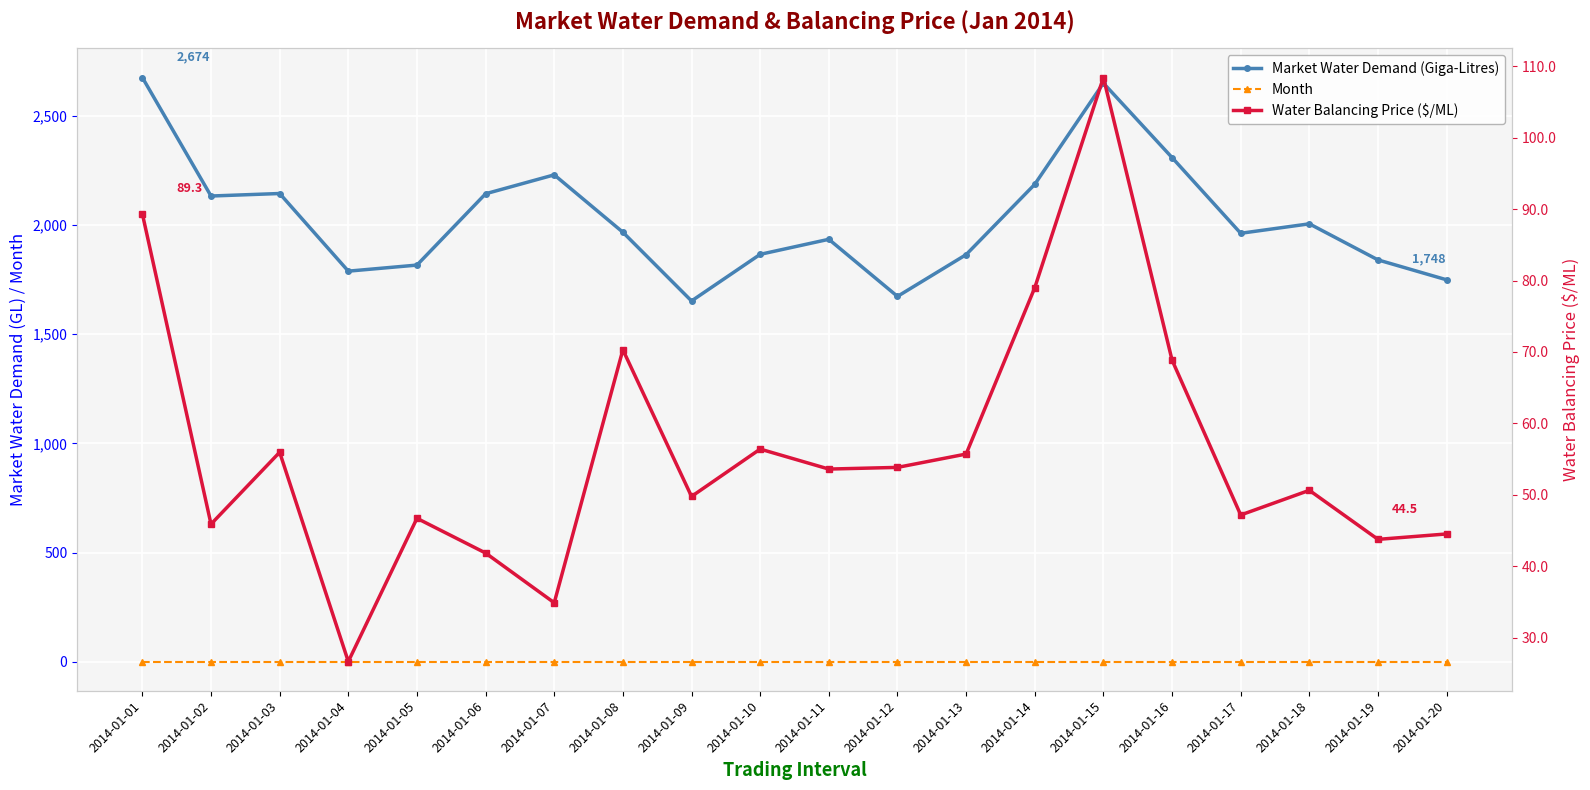

Reading left to right, what are all the values shown in this chart?

Market Water Demand (Giga-Litres): 2014-01-01=2674.4	2014-01-02=2132.0	2014-01-03=2143.5	2014-01-04=1788.1	2014-01-05=1815.9	2014-01-06=2142.3	2014-01-07=2228.9	2014-01-08=1966.2	2014-01-09=1651.6	2014-01-10=1865.0	2014-01-11=1933.9	2014-01-12=1672.5	2014-01-13=1863.6	2014-01-14=2185.6	2014-01-15=2648.8	2014-01-16=2308.0	2014-01-17=1961.4	2014-01-18=2004.7	2014-01-19=1839.6	2014-01-20=1748.4
Month: 2014-01-01=1.0	2014-01-02=1.0	2014-01-03=1.0	2014-01-04=1.0	2014-01-05=1.0	2014-01-06=1.0	2014-01-07=1.0	2014-01-08=1.0	2014-01-09=1.0	2014-01-10=1.0	2014-01-11=1.0	2014-01-12=1.0	2014-01-13=1.0	2014-01-14=1.0	2014-01-15=1.0	2014-01-16=1.0	2014-01-17=1.0	2014-01-18=1.0	2014-01-19=1.0	2014-01-20=1.0
Water Balancing Price ($/ML): 2014-01-01=89.3	2014-01-02=45.9	2014-01-03=56.0	2014-01-04=26.7	2014-01-05=46.7	2014-01-06=41.9	2014-01-07=34.9	2014-01-08=70.3	2014-01-09=49.8	2014-01-10=56.4	2014-01-11=53.6	2014-01-12=53.8	2014-01-13=55.7	2014-01-14=79.0	2014-01-15=108.4	2014-01-16=68.9	2014-01-17=47.2	2014-01-18=50.6	2014-01-19=43.8	2014-01-20=44.5